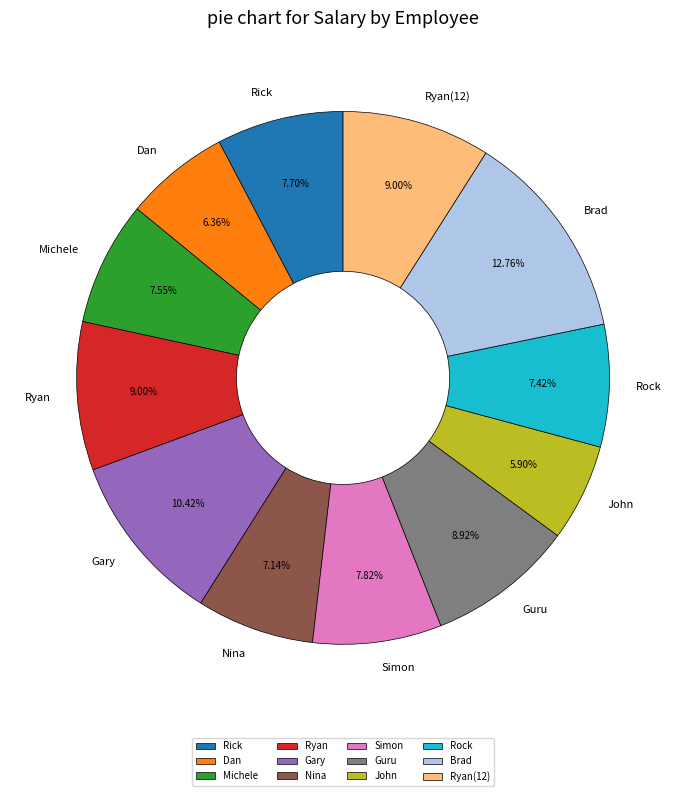

True or false: Brad accounts for 1% of the total.

False